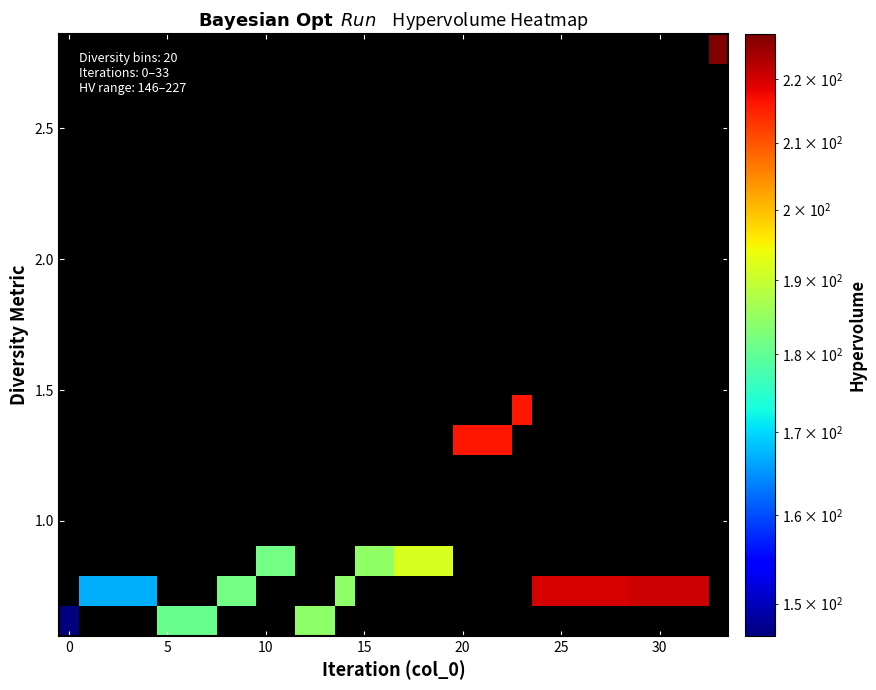

At how many categories does at least one series exceed 154?

33